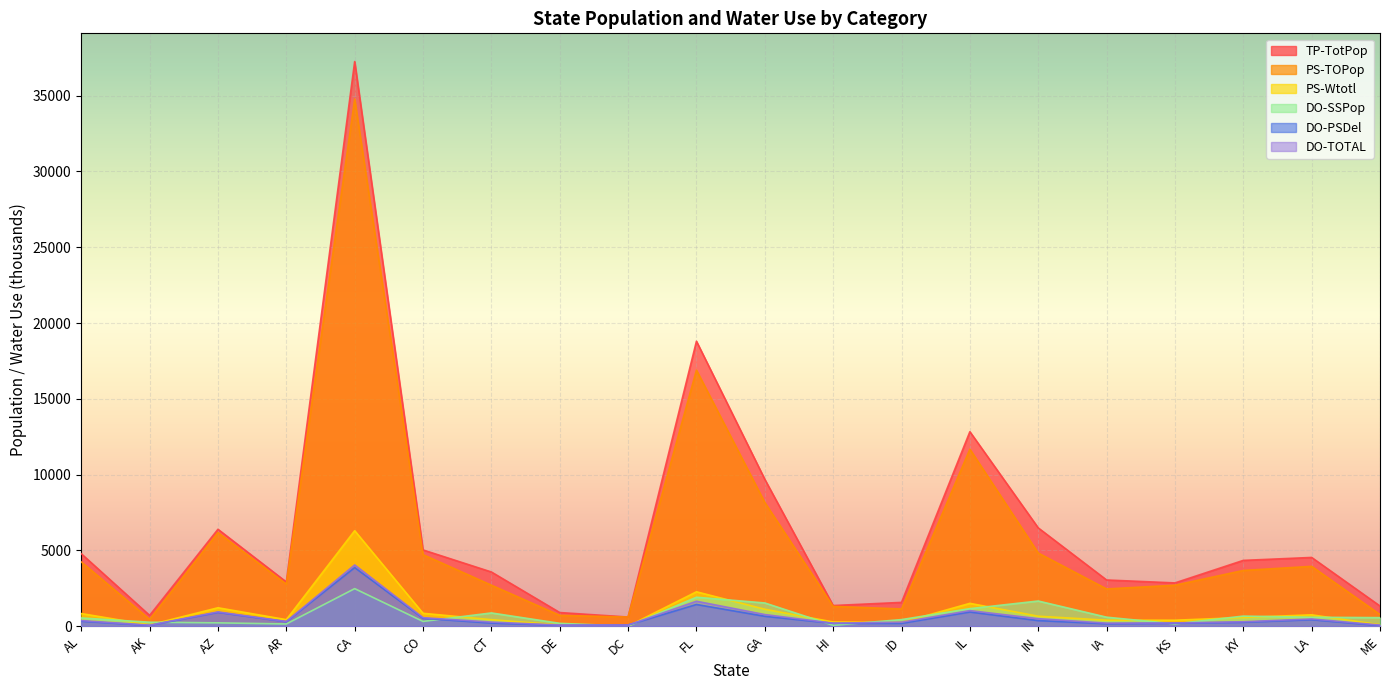

Which has a higher value, CT or IA?

CT